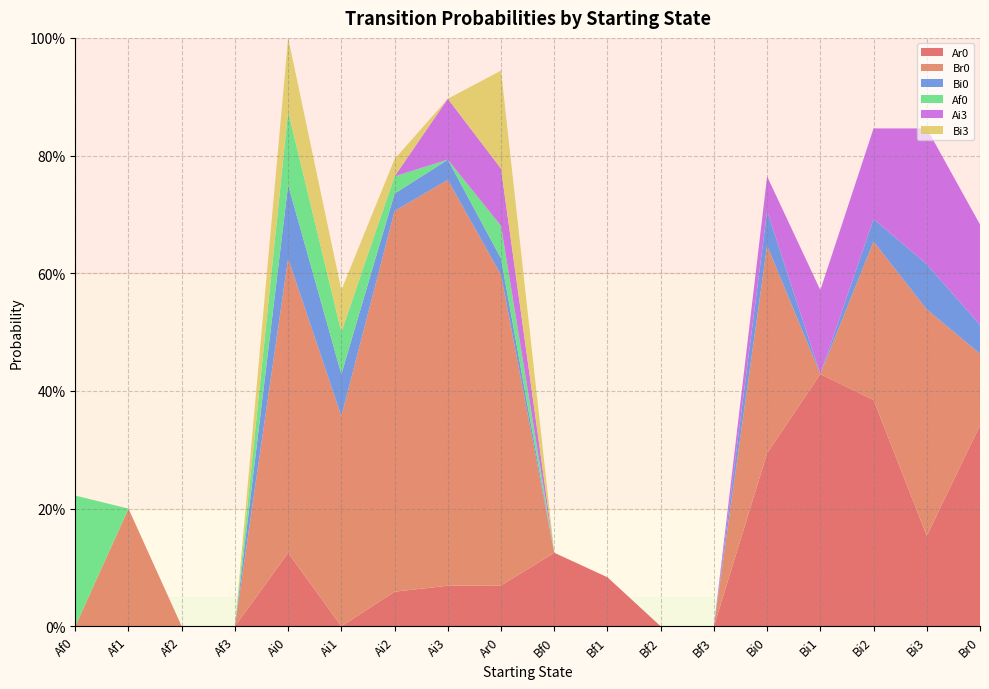

Reading left to right, transcribe all the data shown in this chart.

Ar0: Af0=0.0	Af1=0.0	Af2=0.0	Af3=0.0	Ai0=0.1	Ai1=0.0	Ai2=0.1	Ai3=0.1	Ar0=0.1	Bf0=0.1	Bf1=0.1	Bf2=0.0	Bf3=0.0	Bi0=0.3	Bi1=0.4	Bi2=0.4	Bi3=0.2	Br0=0.3
Br0: Af0=0.0	Af1=0.2	Af2=0.0	Af3=0.0	Ai0=0.5	Ai1=0.4	Ai2=0.6	Ai3=0.7	Ar0=0.5	Bf0=0.0	Bf1=0.0	Bf2=0.0	Bf3=0.0	Bi0=0.4	Bi1=0.0	Bi2=0.3	Bi3=0.4	Br0=0.1
Bi0: Af0=0.0	Af1=0.0	Af2=0.0	Af3=0.0	Ai0=0.1	Ai1=0.1	Ai2=0.0	Ai3=0.0	Ar0=0.0	Bf0=0.0	Bf1=0.0	Bf2=0.0	Bf3=0.0	Bi0=0.1	Bi1=0.0	Bi2=0.0	Bi3=0.1	Br0=0.0
Af0: Af0=0.2	Af1=0.0	Af2=0.0	Af3=0.0	Ai0=0.1	Ai1=0.1	Ai2=0.0	Ai3=0.0	Ar0=0.1	Bf0=0.0	Bf1=0.0	Bf2=0.0	Bf3=0.0	Bi0=0.0	Bi1=0.0	Bi2=0.0	Bi3=0.0	Br0=0.0
Ai3: Af0=0.0	Af1=0.0	Af2=0.0	Af3=0.0	Ai0=0.0	Ai1=0.0	Ai2=0.0	Ai3=0.1	Ar0=0.1	Bf0=0.0	Bf1=0.0	Bf2=0.0	Bf3=0.0	Bi0=0.1	Bi1=0.1	Bi2=0.2	Bi3=0.2	Br0=0.2
Bi3: Af0=0.0	Af1=0.0	Af2=0.0	Af3=0.0	Ai0=0.1	Ai1=0.1	Ai2=0.0	Ai3=0.0	Ar0=0.2	Bf0=0.0	Bf1=0.0	Bf2=0.0	Bf3=0.0	Bi0=0.0	Bi1=0.0	Bi2=0.0	Bi3=0.0	Br0=0.0